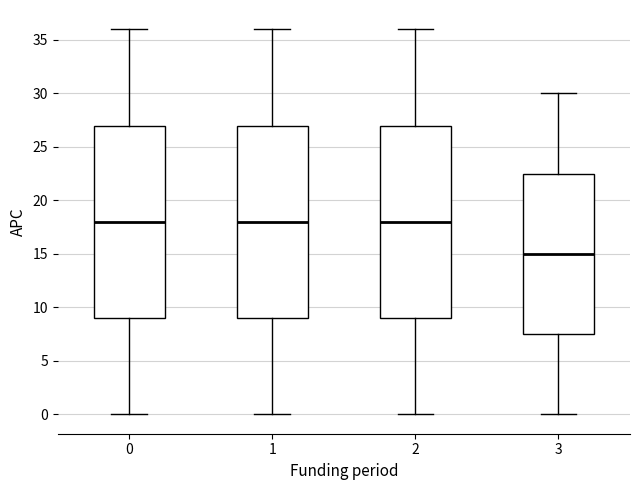

Where does the upper whisker of the box at x = 1 end on the y-axis? The values are not printed on the chart, so give them approximately, as read against the axis.

36.0